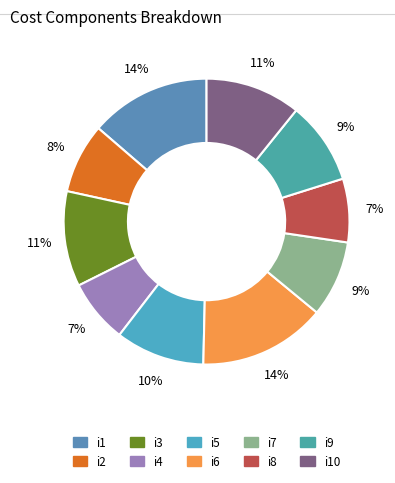

What percentage is the i7 slice, to the nearest percent?

9%